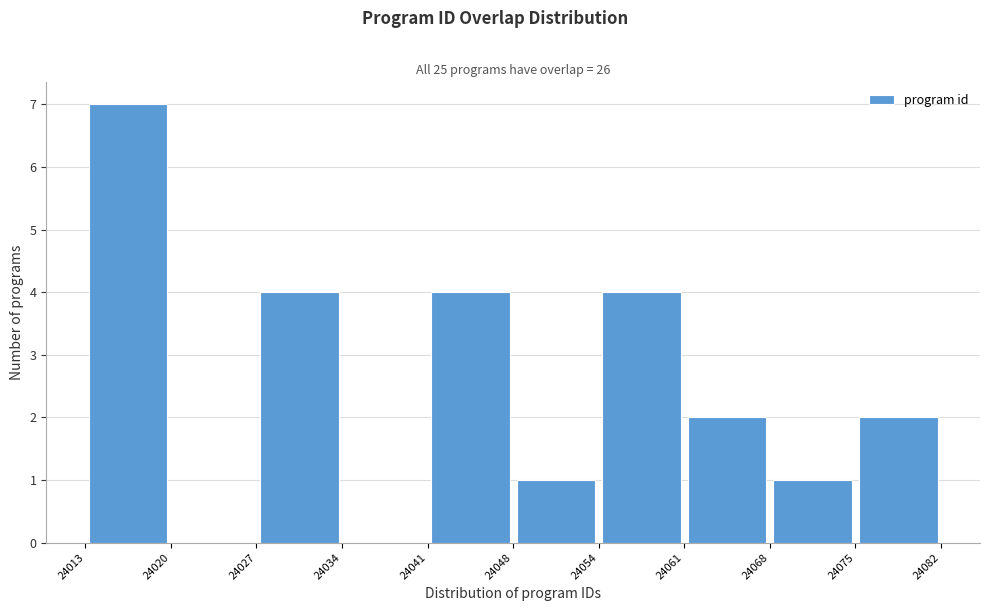

Reading left to right, list every bar in this chart as the range it spans on the x-axis followed by its height. The values are not printed on the chart, so give them approximately, as read against the axis.

24013 to 24020: 7
24020 to 24027: 0
24027 to 24034: 4
24034 to 24041: 0
24041 to 24048: 4
24048 to 24054: 1
24054 to 24061: 4
24061 to 24068: 2
24068 to 24075: 1
24075 to 24082: 2